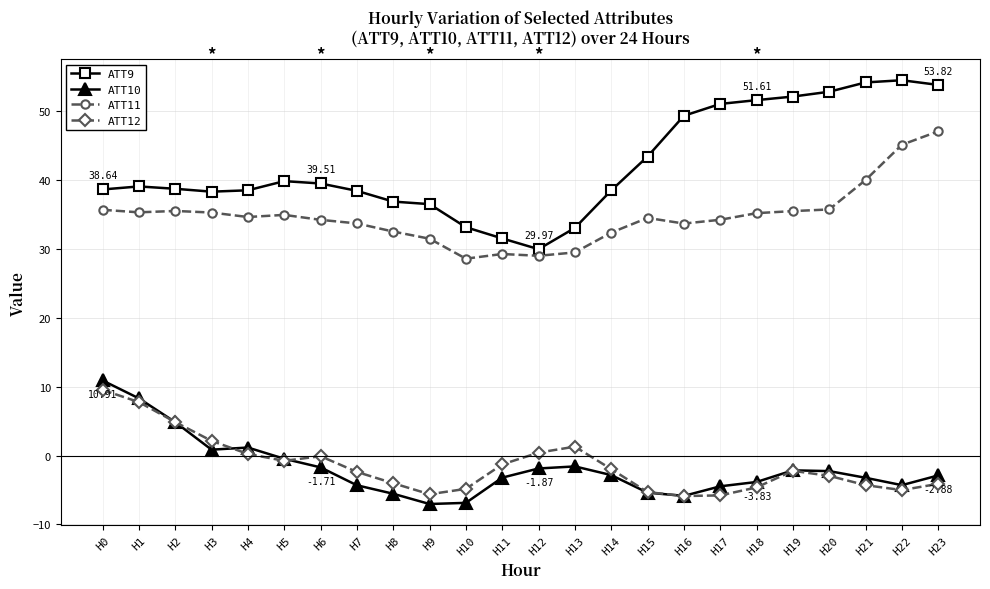

What is the lowest value of the ATT11 series?

28.6